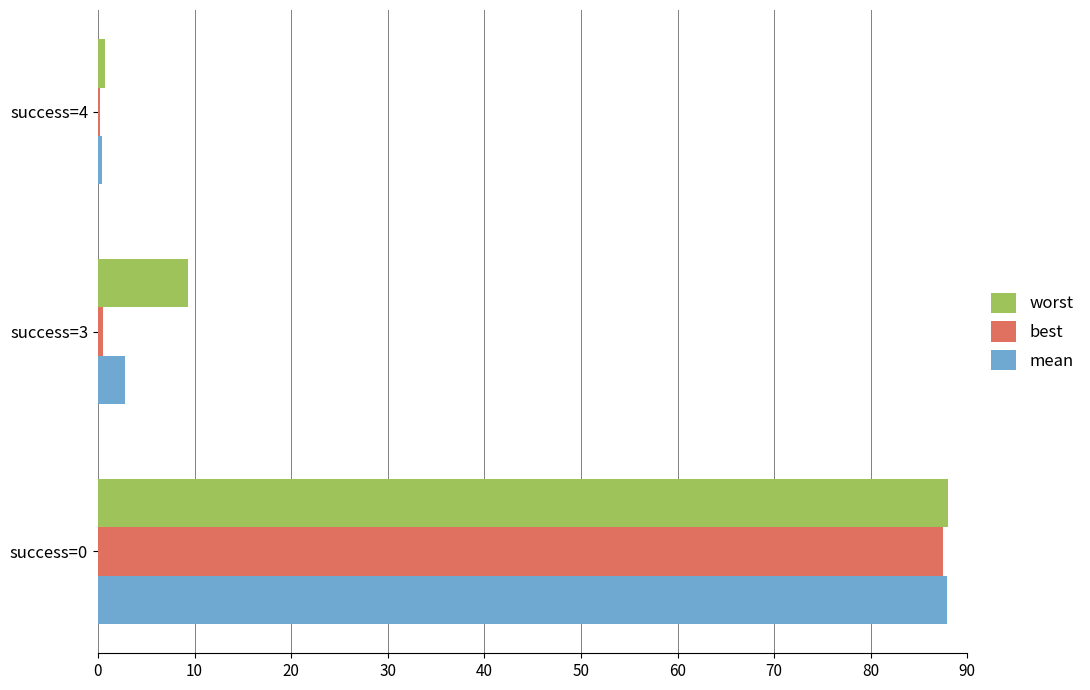

At which category is the sum across all series the highest?

success=0